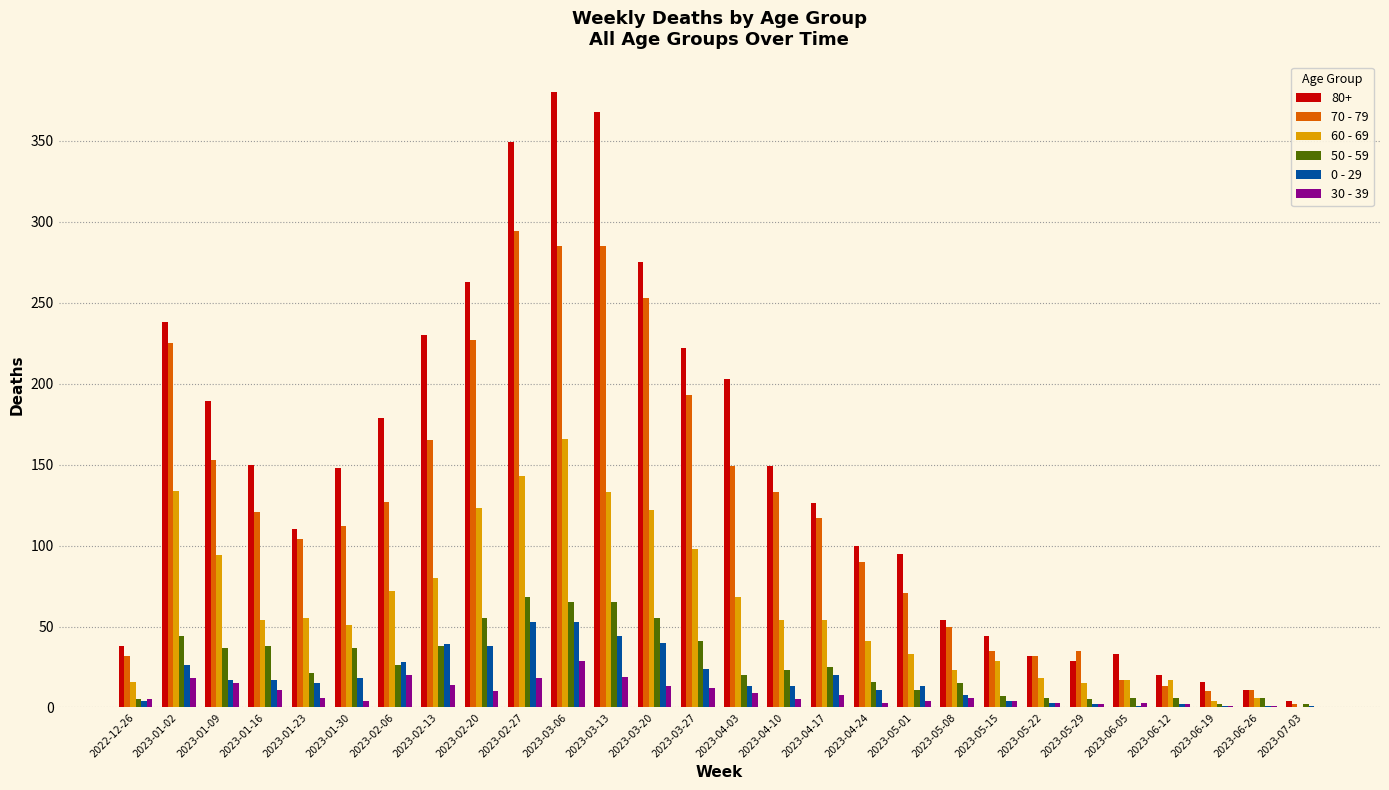

What is the total value across all series at 2023-05-08?

156